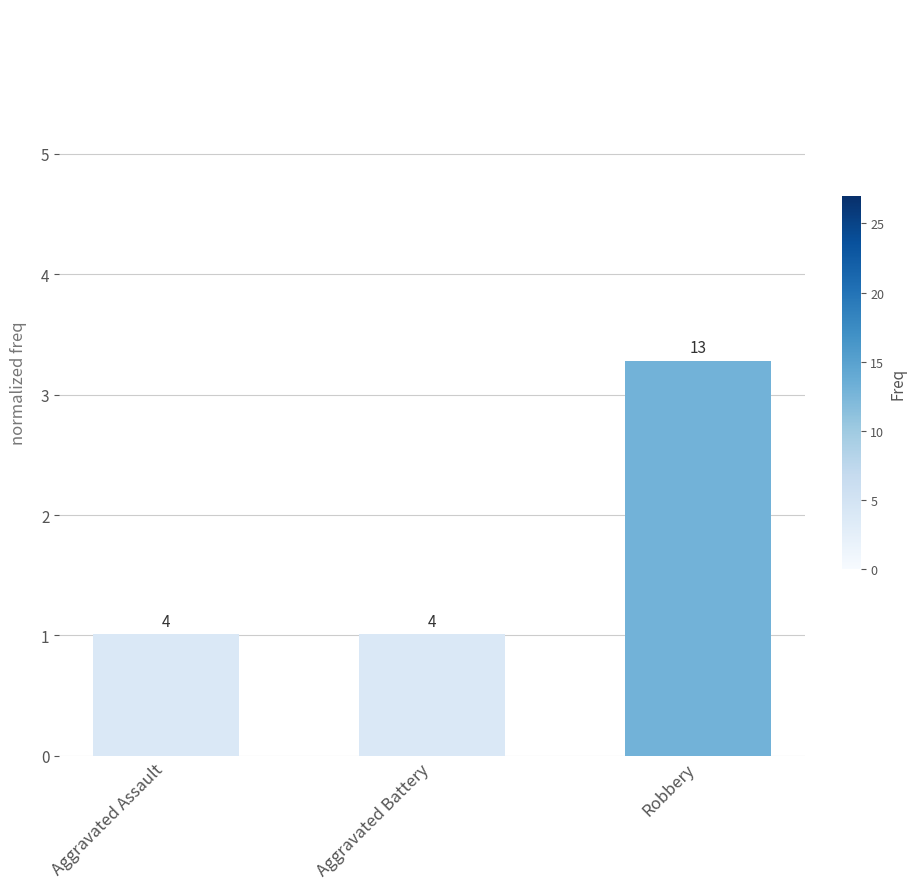

The value at Robbery is 3.3. True or false?

True